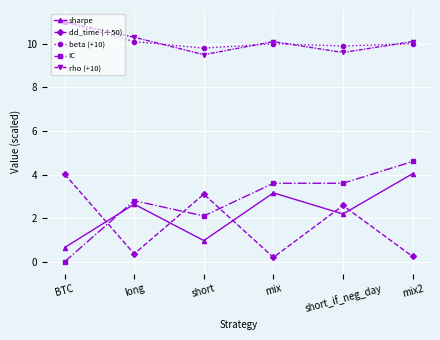

How many categories are shown in the chart?

6